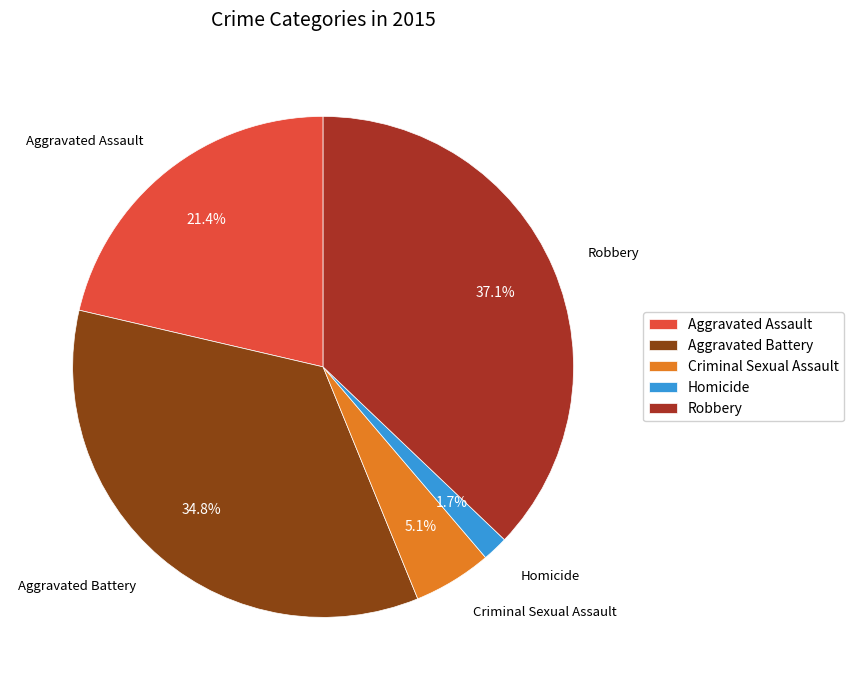

Is there a majority slice in this chart?

No